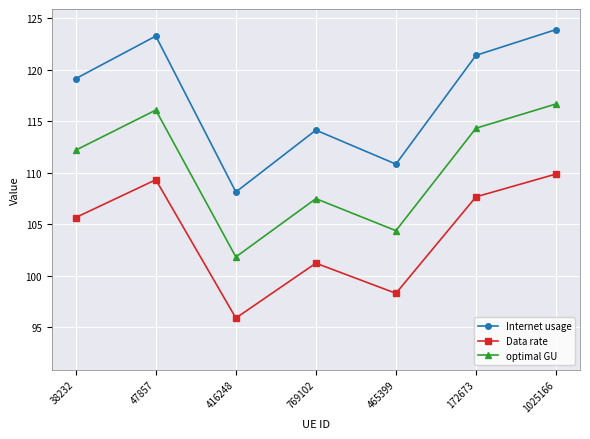

What is the lowest value of the Internet usage series?

108.1